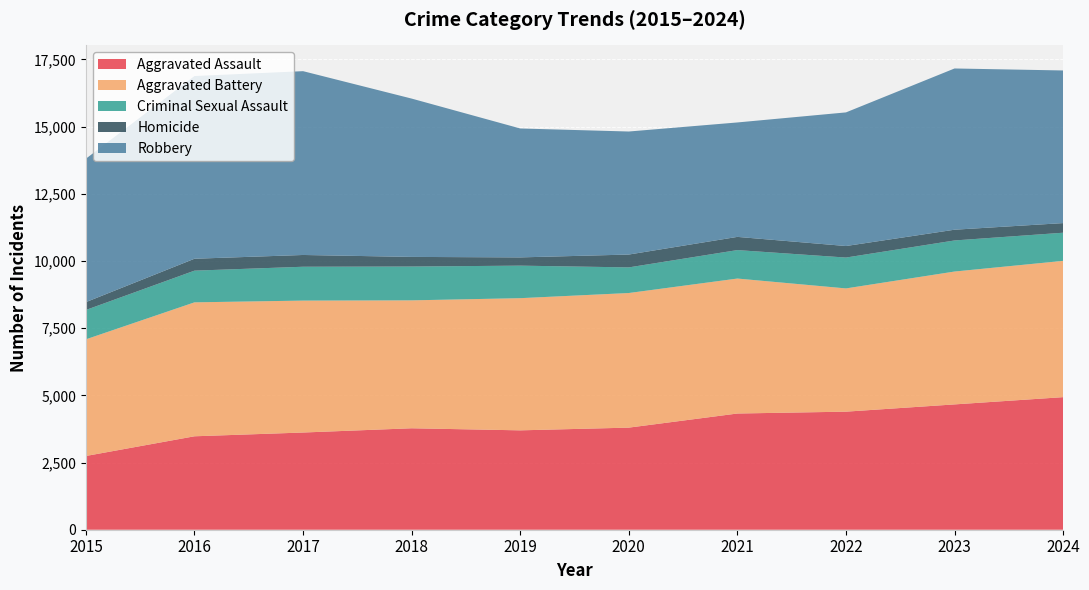

Reading right to left, transcribe all the data shown in this chart.

Aggravated Assault: 4932	4662	4392	4323	3798	3697	3774	3616	3476	2743
Aggravated Battery: 5070	4943	4585	5021	5008	4917	4759	4908	4983	4340
Criminal Sexual Assault: 1047	1156	1148	1059	953	1210	1258	1259	1179	1092
Homicide: 358	400	429	491	478	307	358	438	443	292
Robbery: 5678	5998	4971	4257	4577	4796	5890	6838	6797	5335